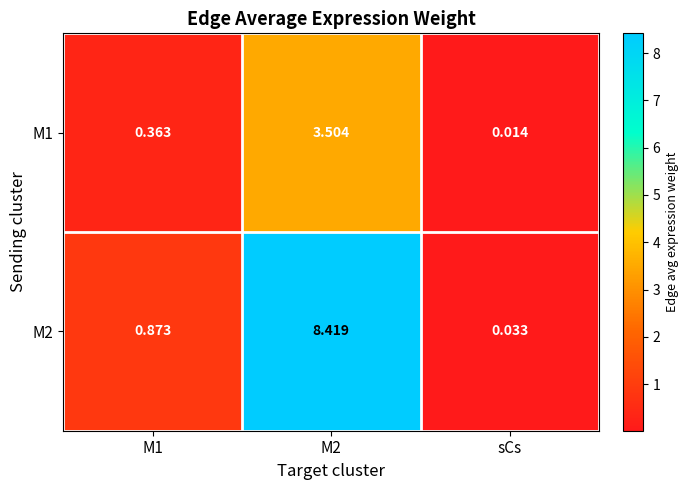

At which category does the chart reach its minimum across all series?

sCs